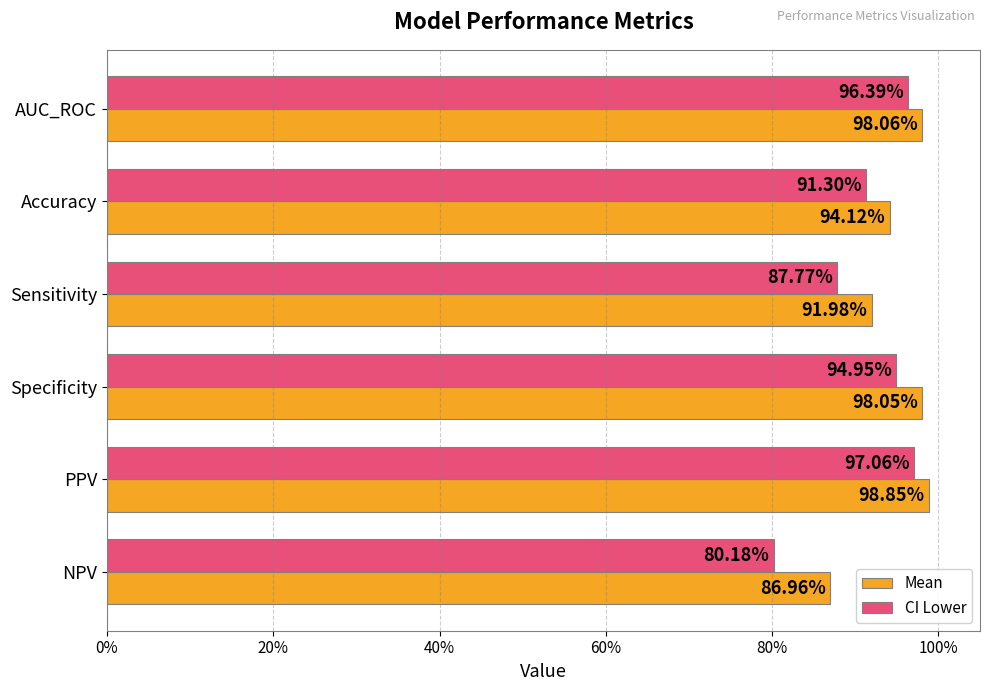

What position from the left is AUC_ROC?

1